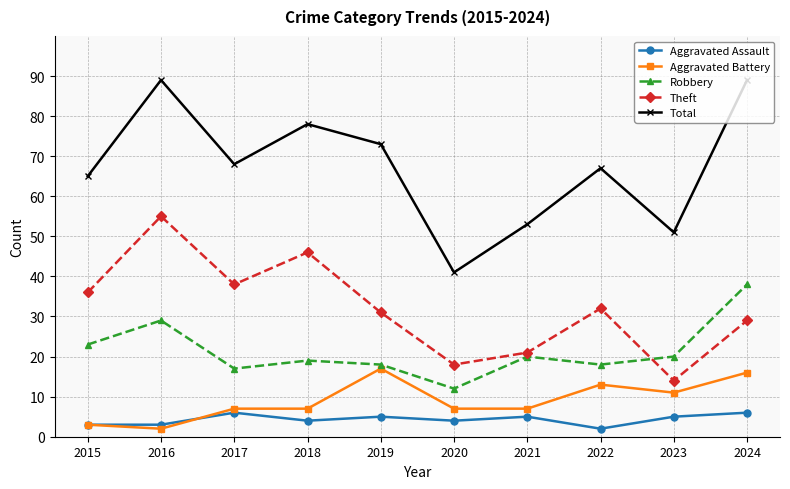

What is the difference between the Aggravated Battery values at 2018 and 2016?

5